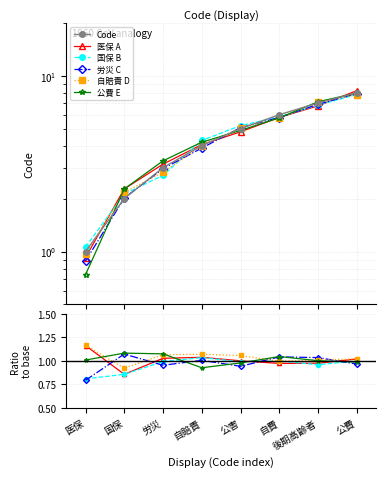

Rank the categories by value from highest to lowest.

公費, 後期高齢者, 自費, 公害, 自賠責, 労災, 国保, 医保